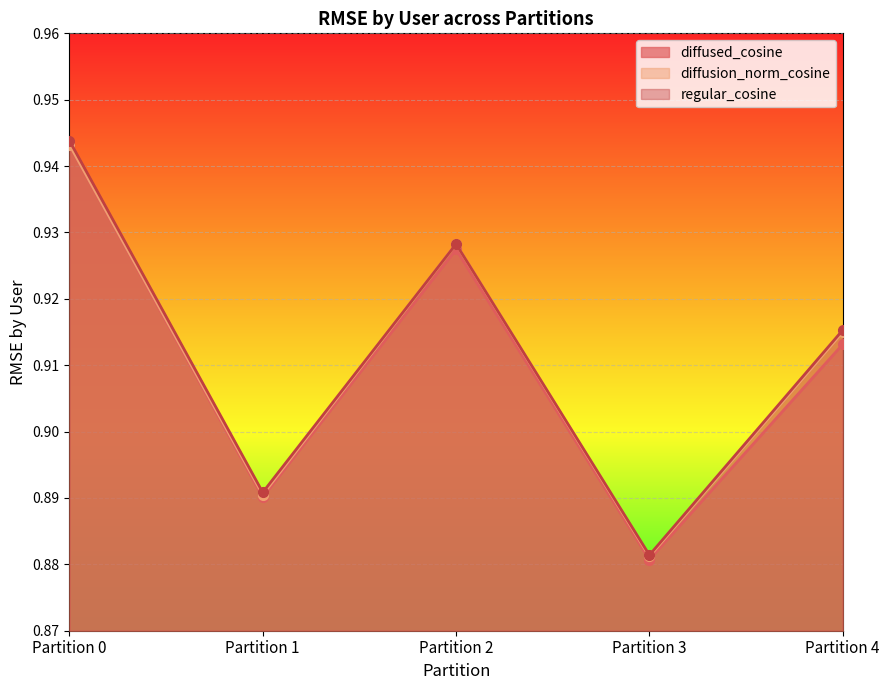

List the series in order of their peak value, lowest first.

diffused_cosine, diffusion_norm_cosine, regular_cosine